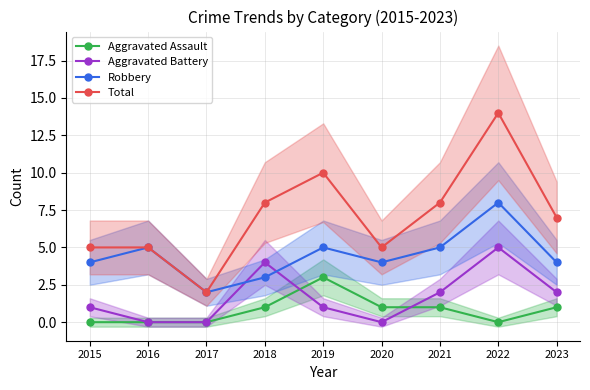

What is the difference between the maximum and minimum values in the Aggravated Battery series?

5